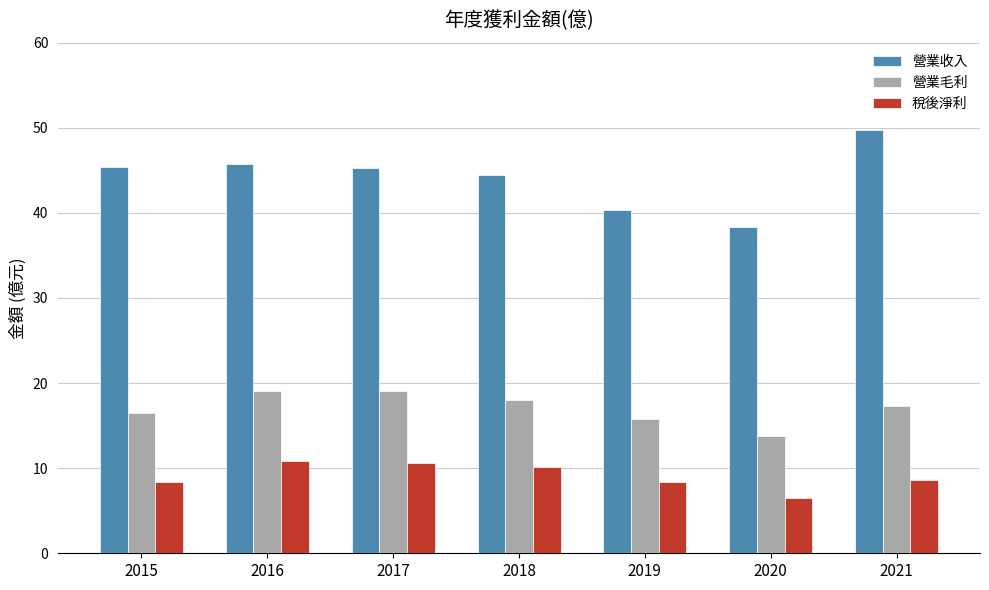

At 2017, list the series in order from largest to smallest.

營業收入, 營業毛利, 稅後淨利